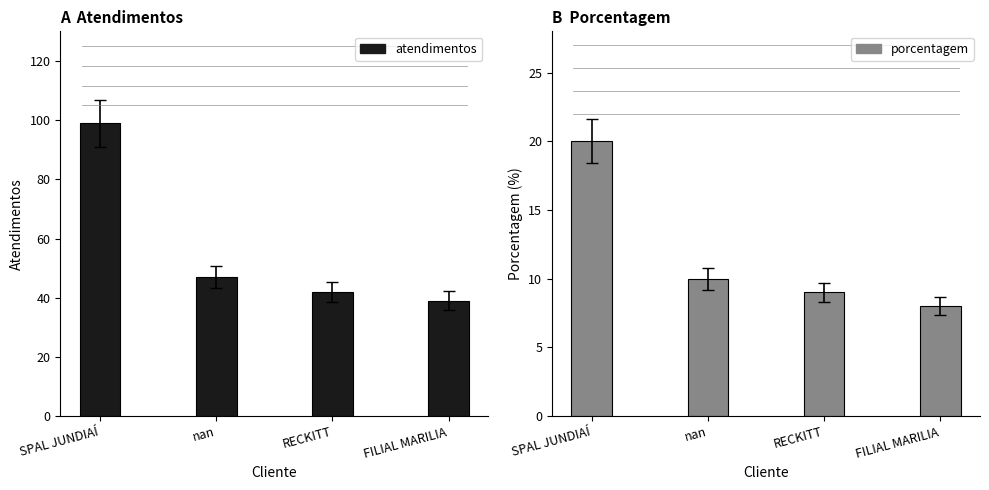

Which category has the lowest value in the porcentagem series?

FILIAL MARILIA